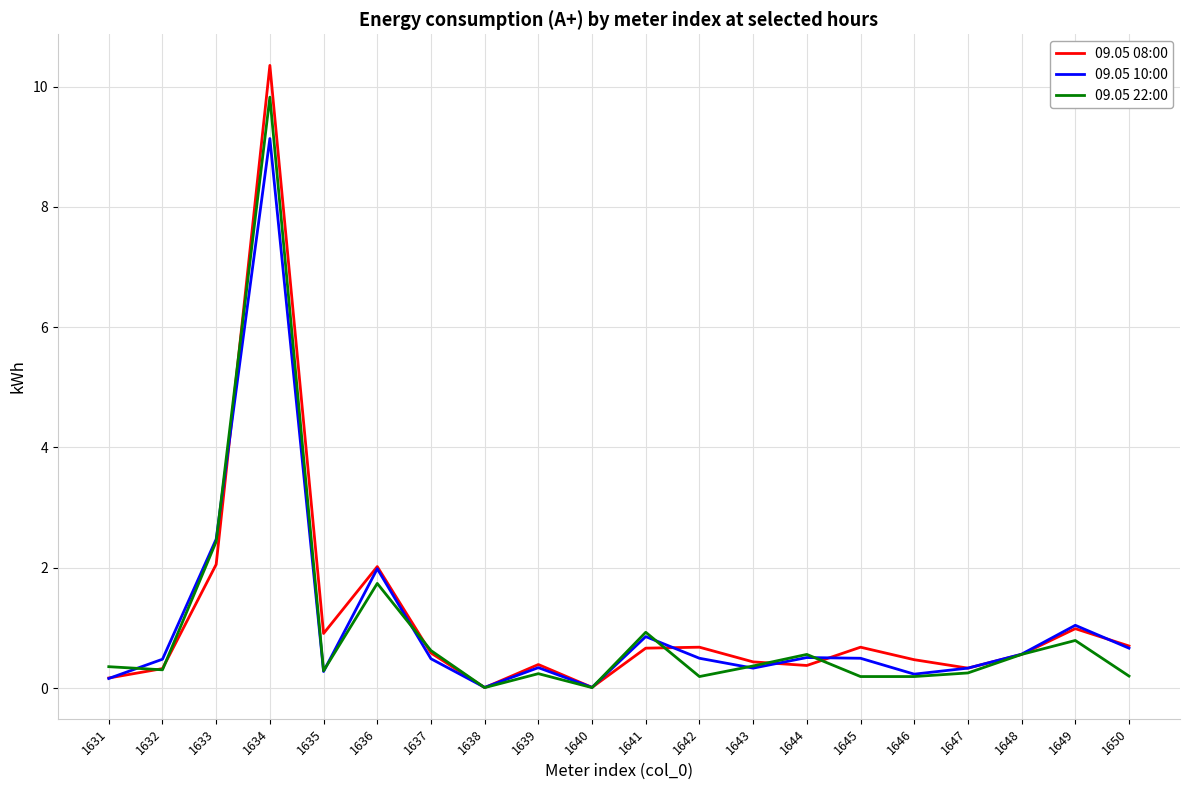

At which category is the sum across all series the highest?

1634